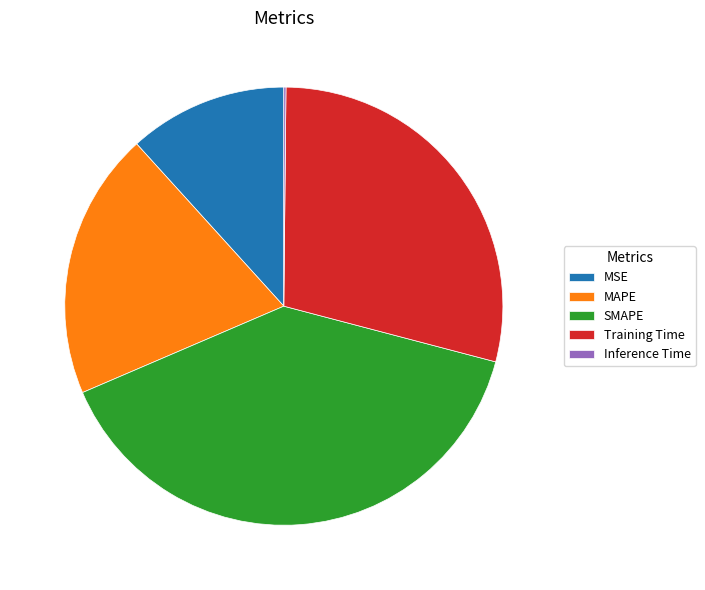

Does any single category account for the majority?

No